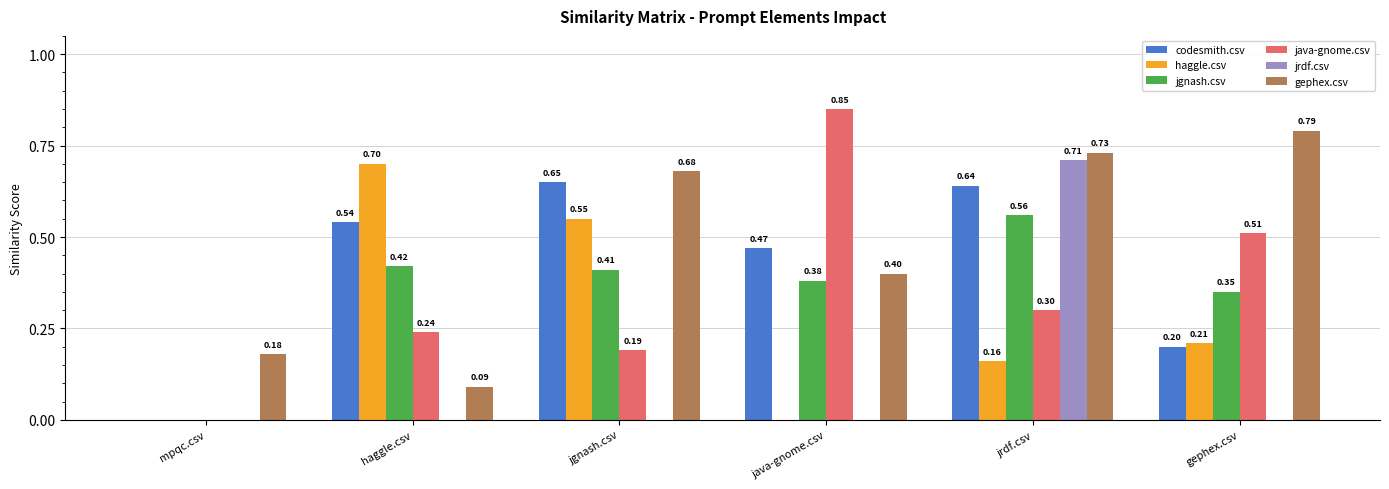

Which label corresponds to the largest value in the chart?

java-gnome.csv